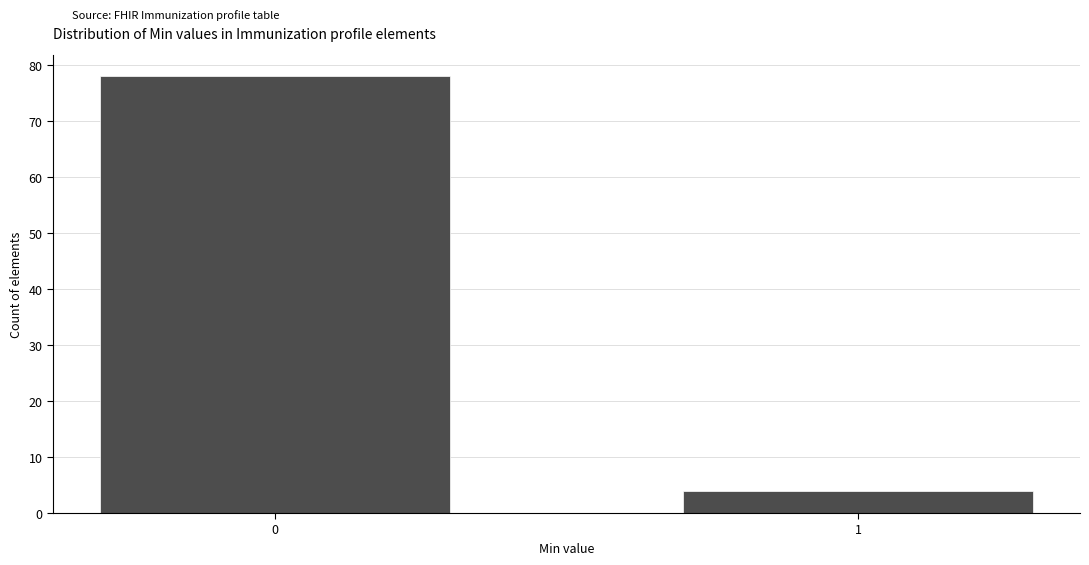

Reading left to right, list all the values displayed in this chart.

0=78	1=4